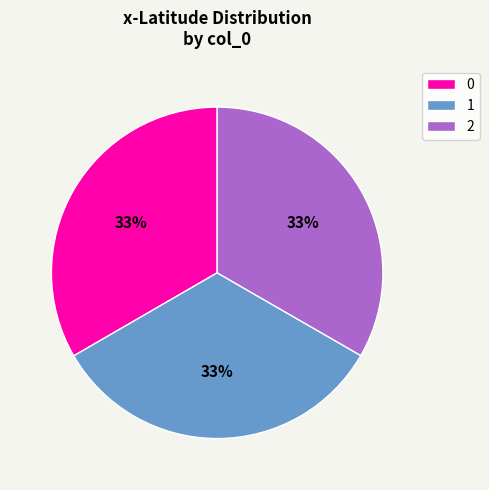

Approximately how many times larger is the value at 1 compared to 2?

1.0